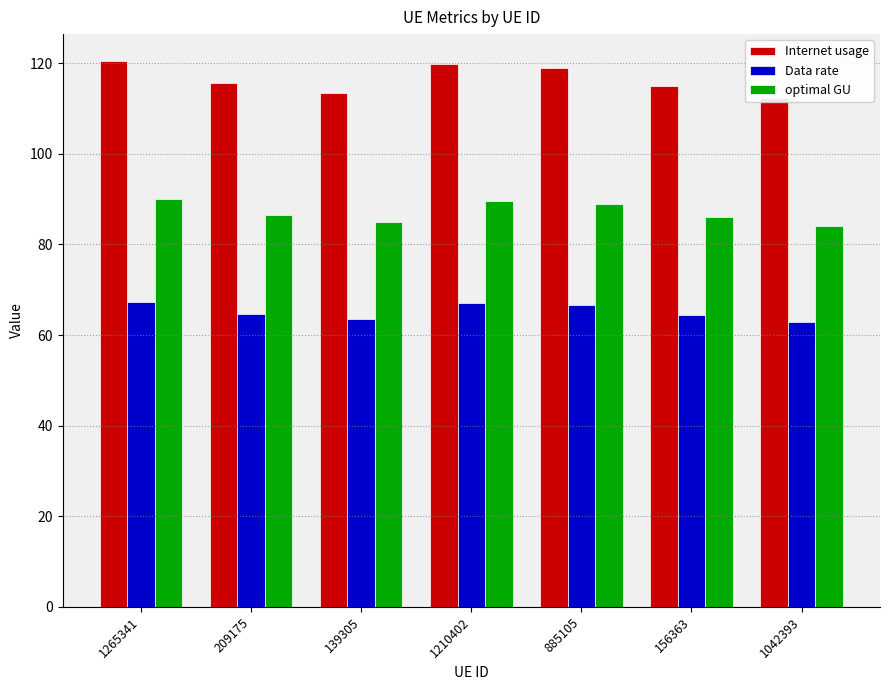

What is the greatest value displayed?

120.4